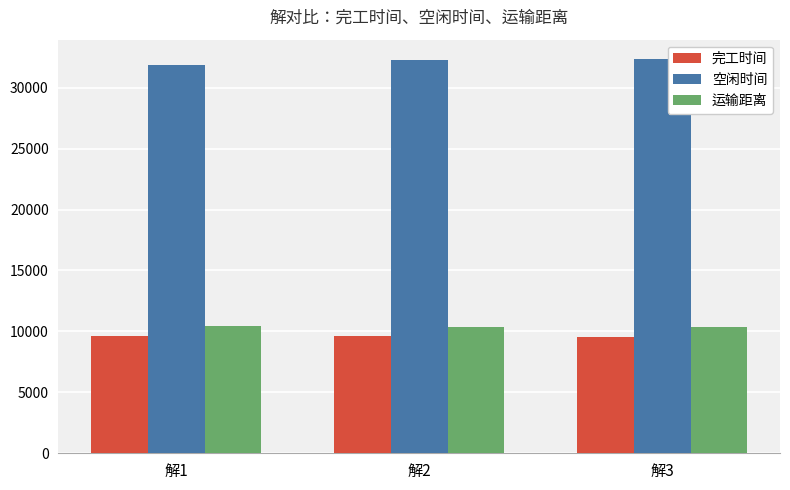

What is the difference between the maximum and minimum values in the 完工时间 series?

38.3